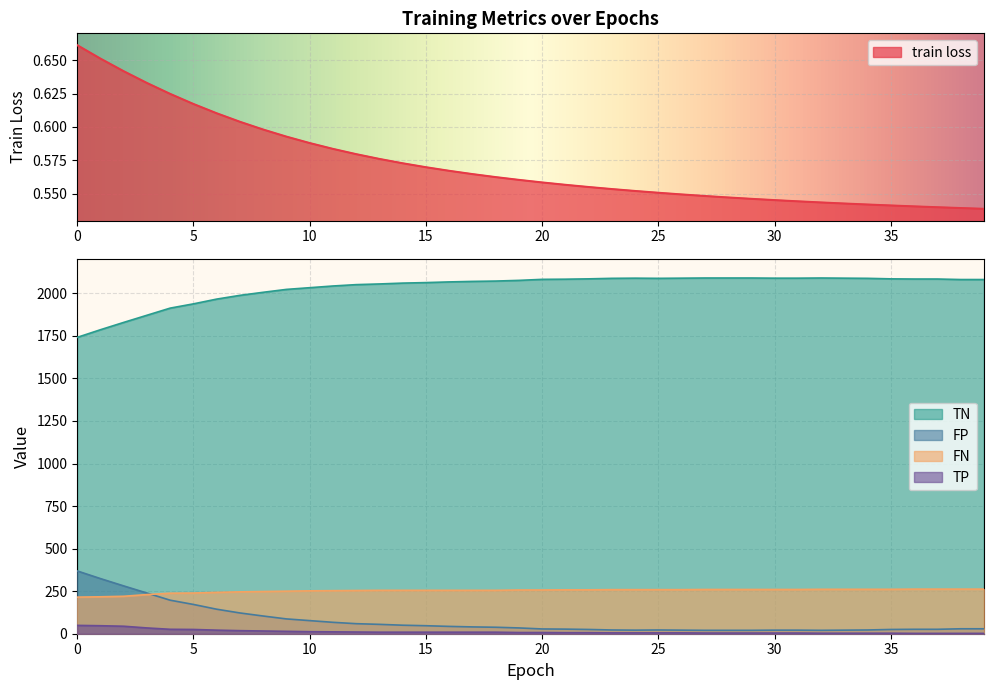

How many categories are shown in the chart?

40